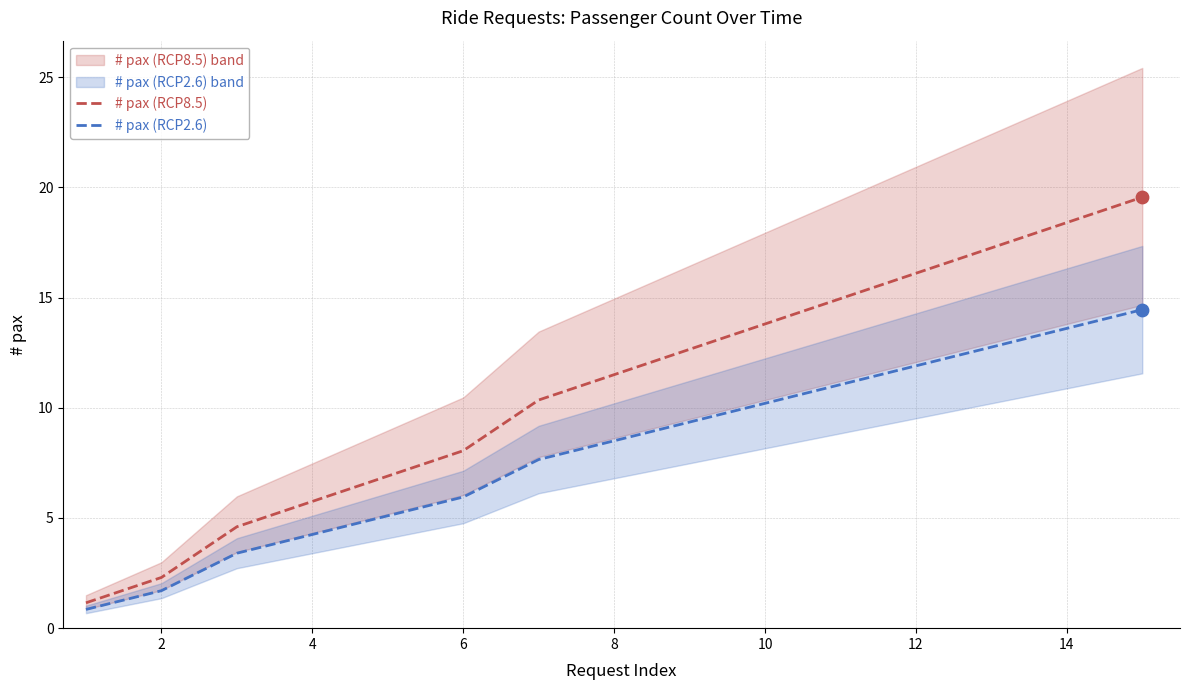

Which series reaches the minimum Y coordinate?

# pax (RCP2.6)